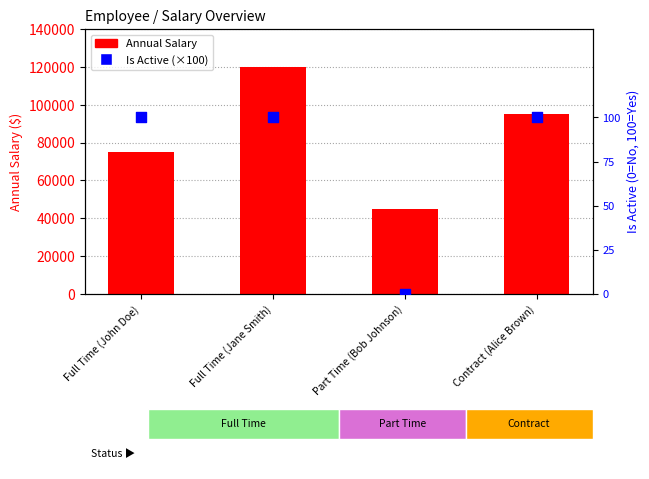

Which series has the largest total across all categories?

Annual Salary